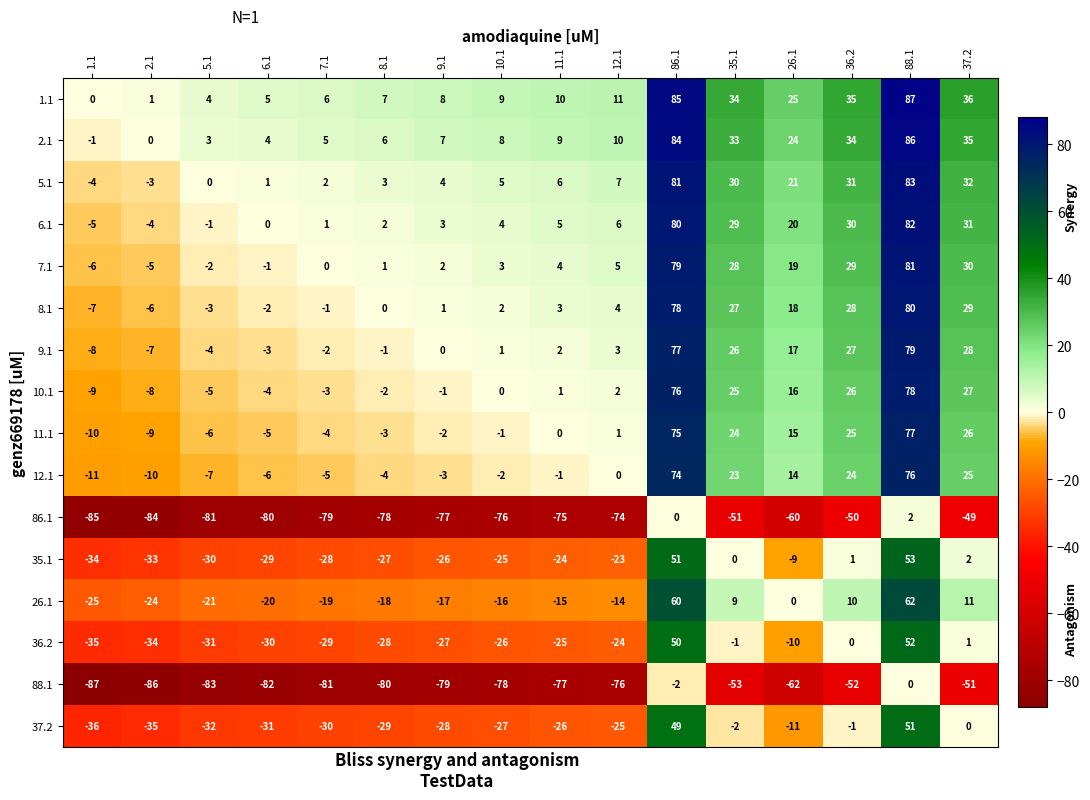

What is the difference between the maximum and second lowest values in the 12.1 series?

86